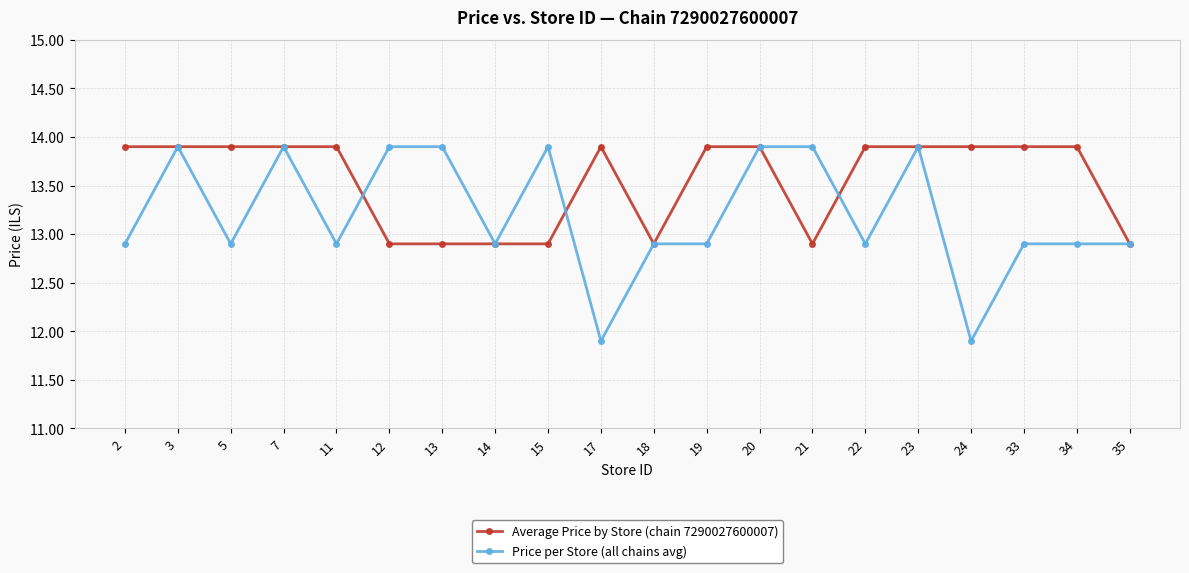

True or false: Price per Store (all chains avg) and Average Price by Store (chain 7290027600007) cross at least once.

True